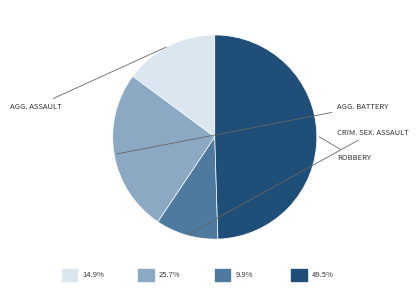

Is there a majority slice in this chart?

No